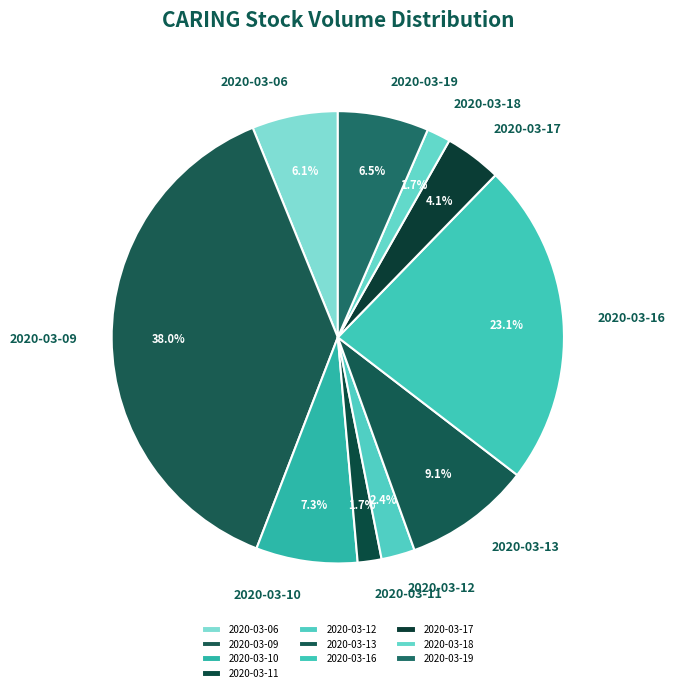

Between 2020-03-09 and 2020-03-16, which is larger?

2020-03-09